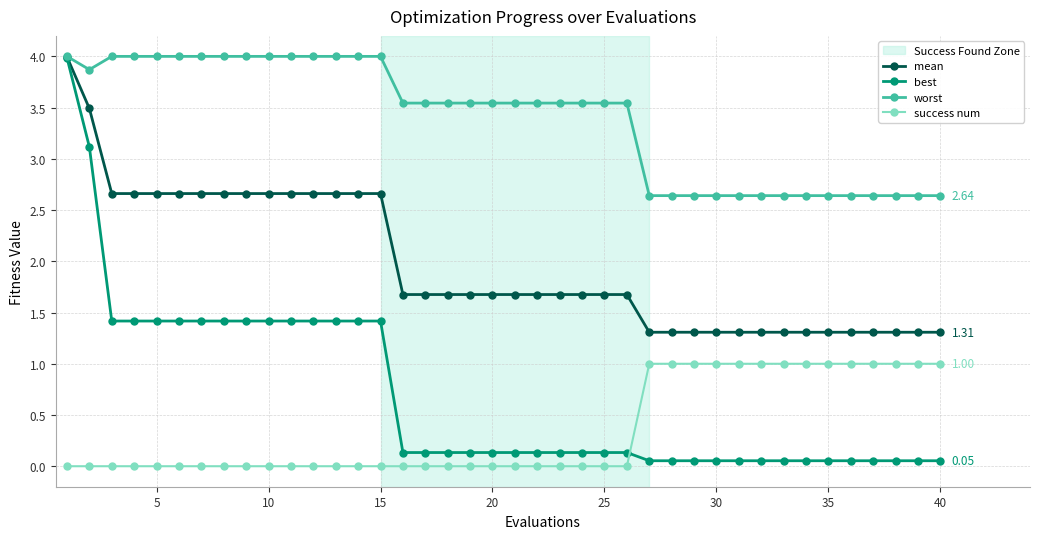

Which series has the widest spread of values?

best